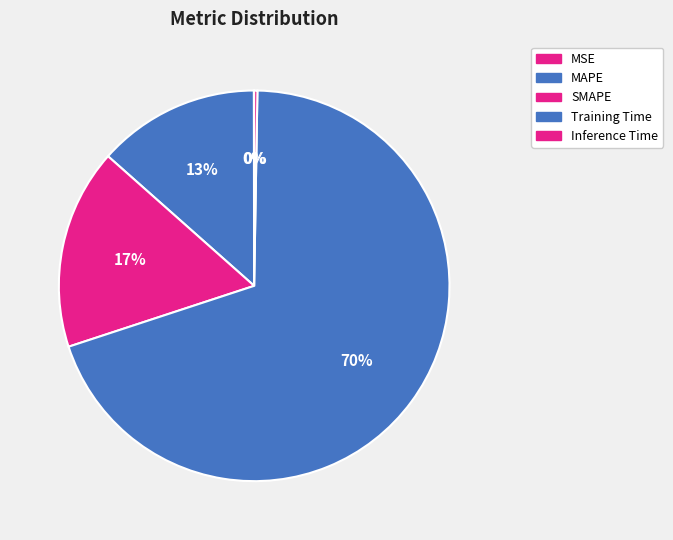

Is the sum of MSE and Inference Time greater than half?

No